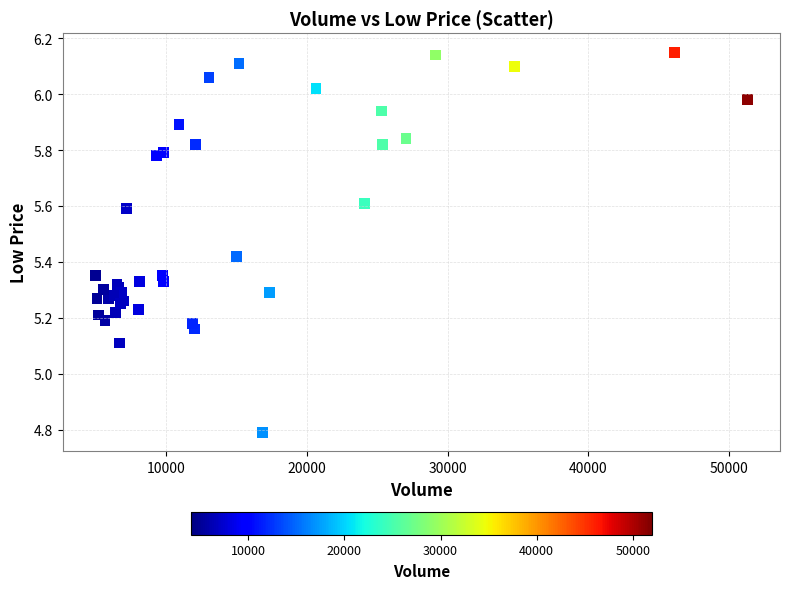

What Y value in the scatter plot is closest to 5?

5.1